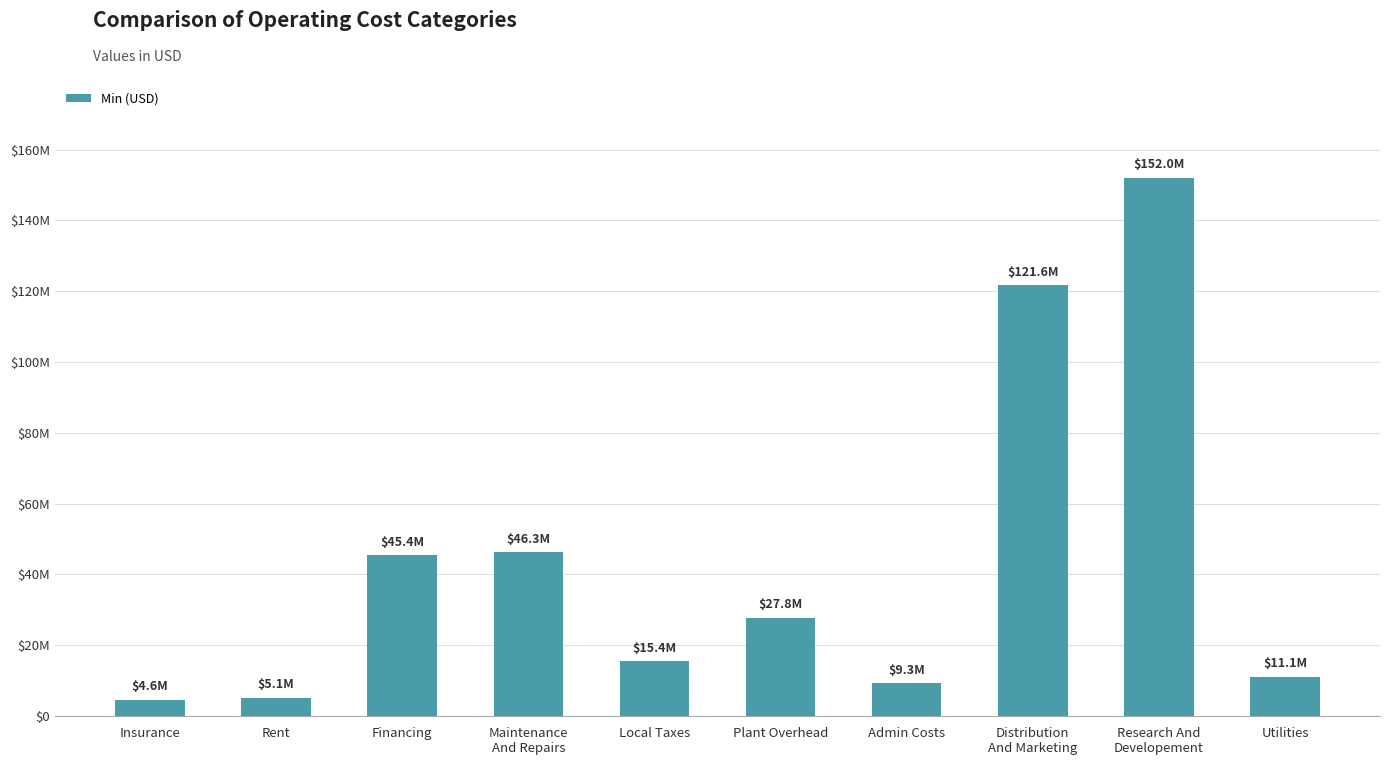

Reading left to right, list all the values displayed in this chart.

4626309.3	5080368.3	45355973.5	46263093.0	15421031.0	27772660.1	9257553.4	121616752.7	152020940.9	11051960.9